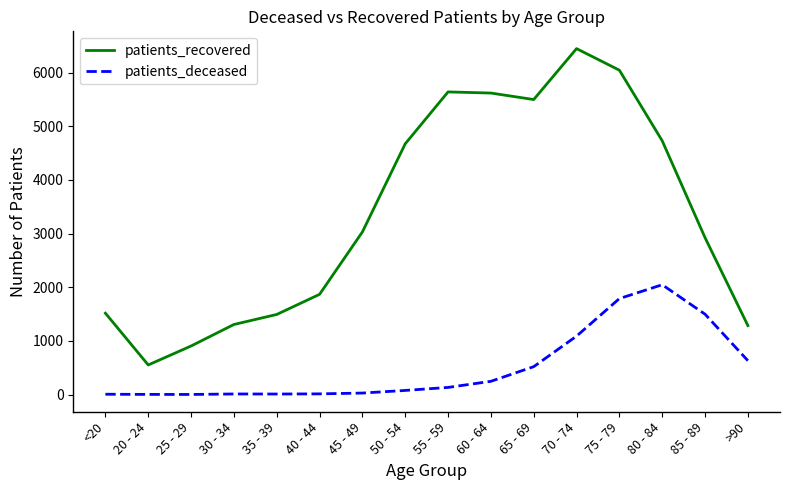

Rank the series by their average value, from lowest to highest.

patients_deceased, patients_recovered